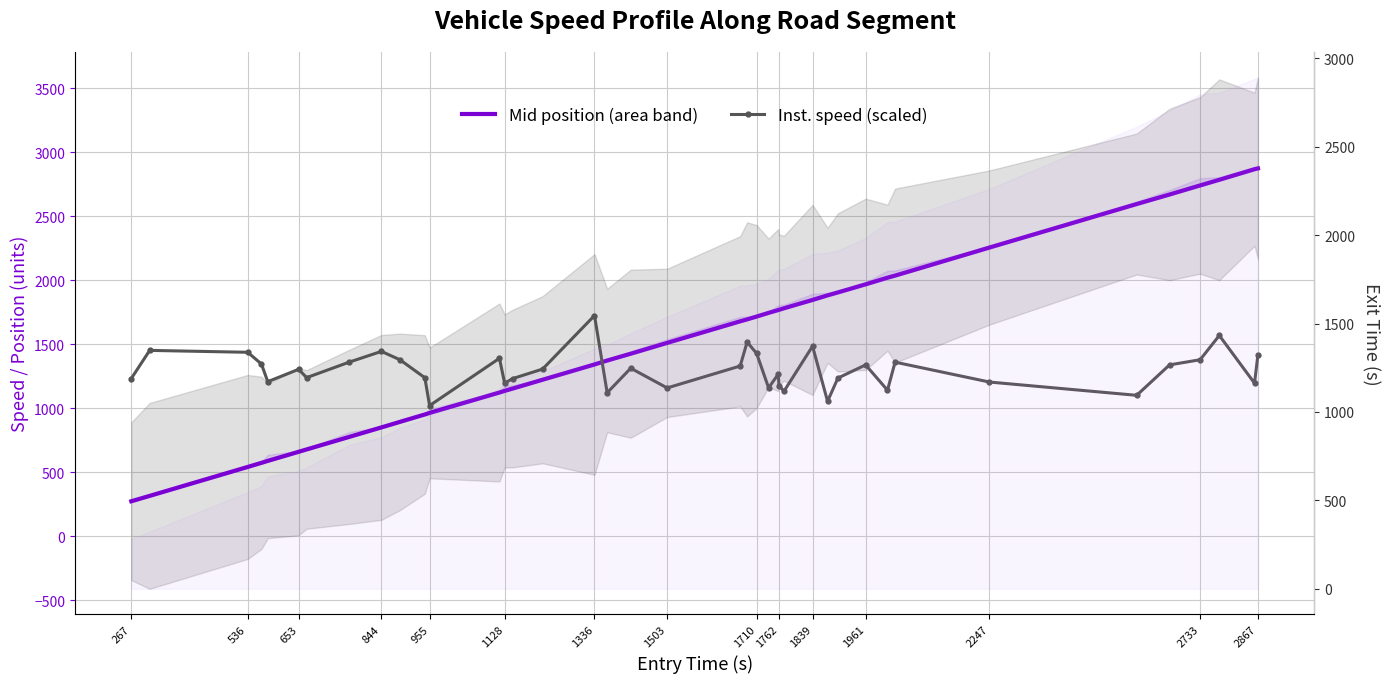

List the series in order of their peak value, highest first.

Mid position (area band), Inst. speed (scaled)